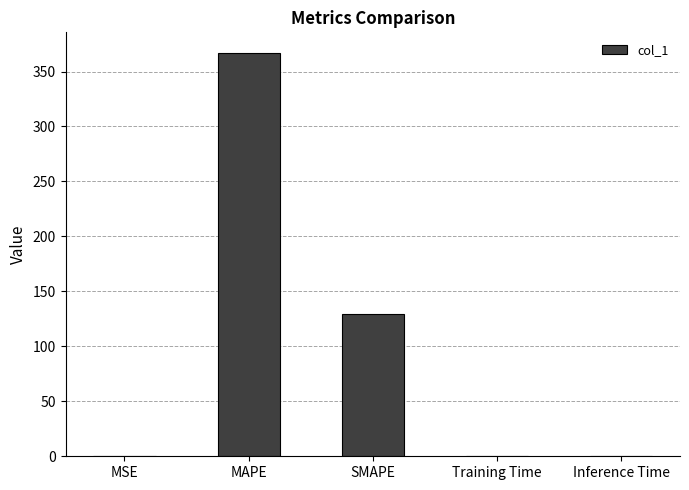

At which label is the value closest to 183?

SMAPE